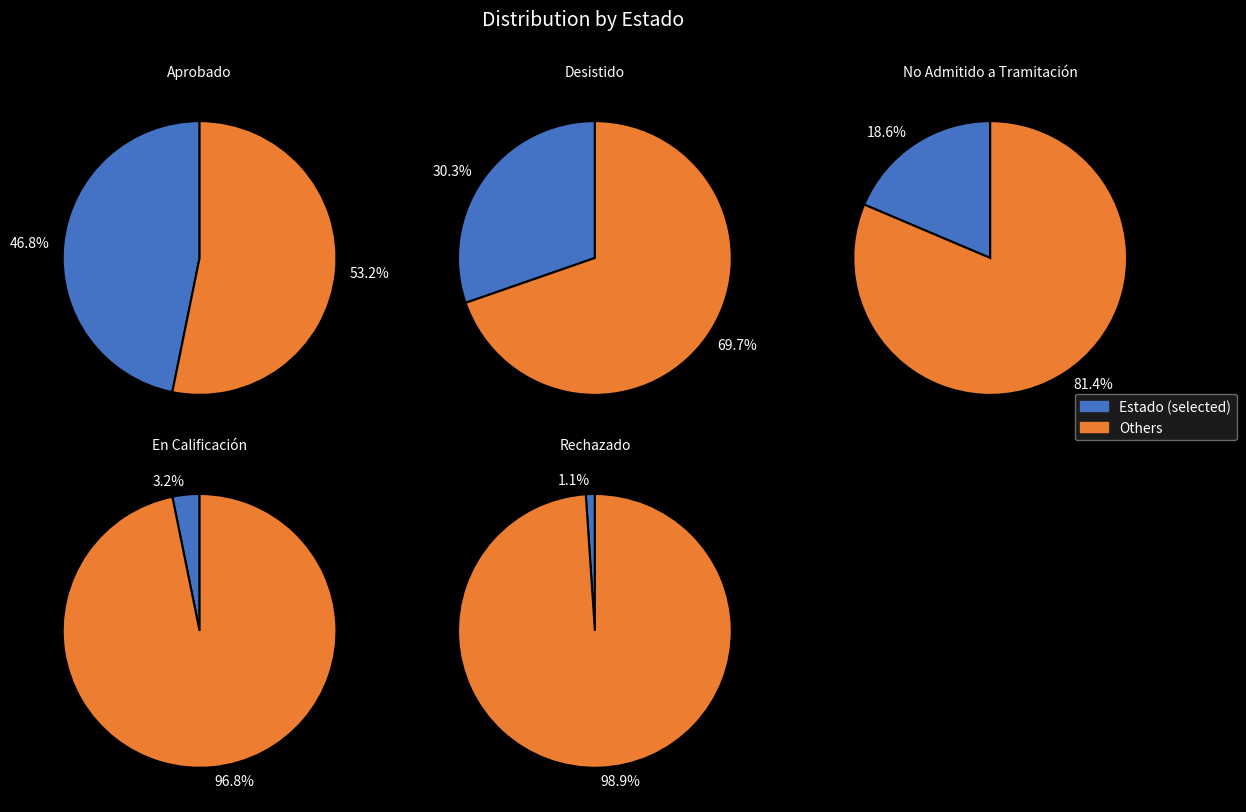

What percentage is the Aprobado slice, to the nearest percent?

47%